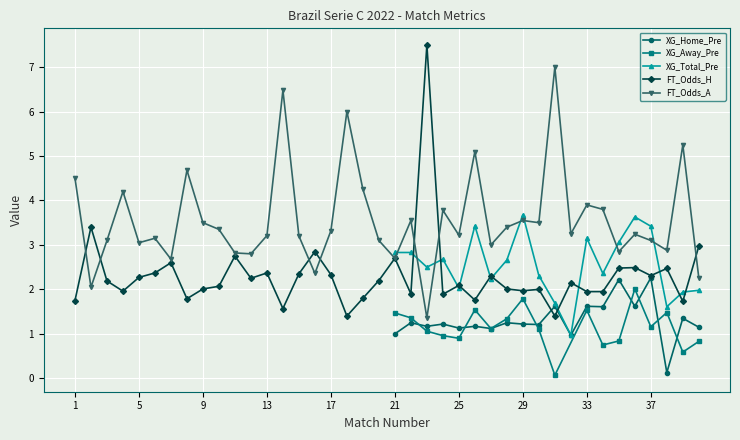

Which label corresponds to the largest value in the chart?

23